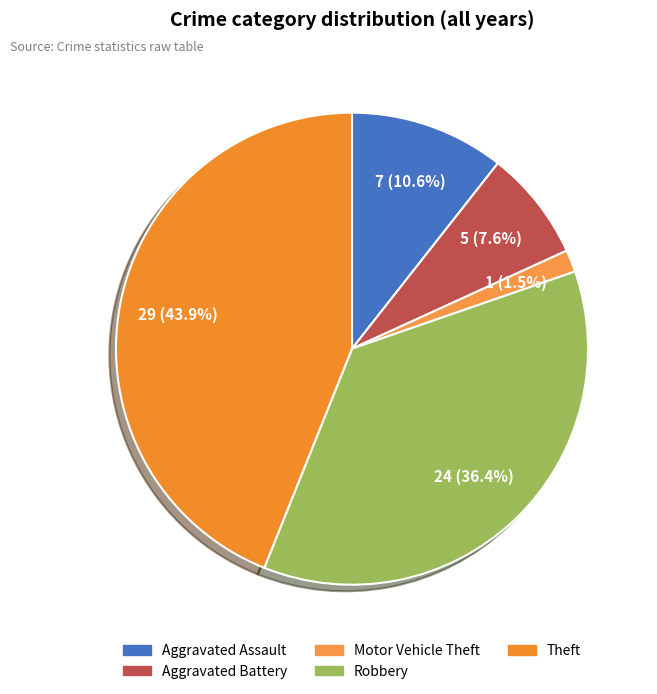

Is Aggravated Battery the majority of the pie?

No